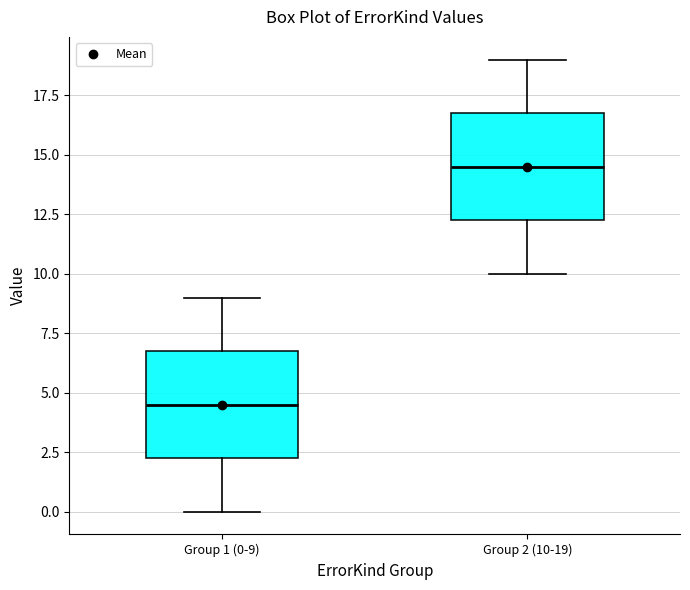

Reading left to right, read every box against the y-axis: the position of its median line, the range the box covers, and the ends of its whiskers. The values are not printed on the chart, so give them approximately, as read against the axis.

Group 1 (0-9): median 4.5, box 2.5 to 7.0, whiskers 0.0 to 9.0
Group 2 (10-19): median 14.5, box 12.5 to 17.0, whiskers 10.0 to 19.0